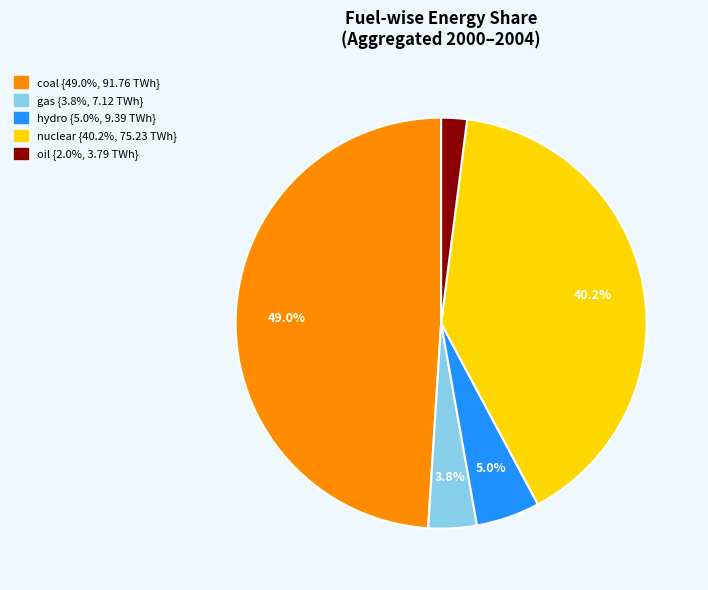

Is there a majority slice in this chart?

No